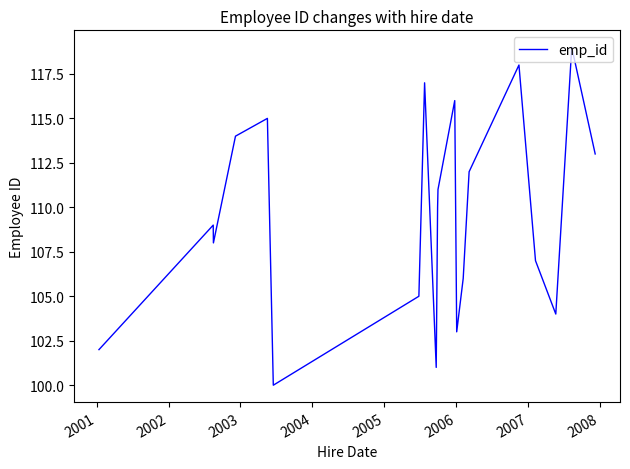

What is the minimum value shown in the chart?

100